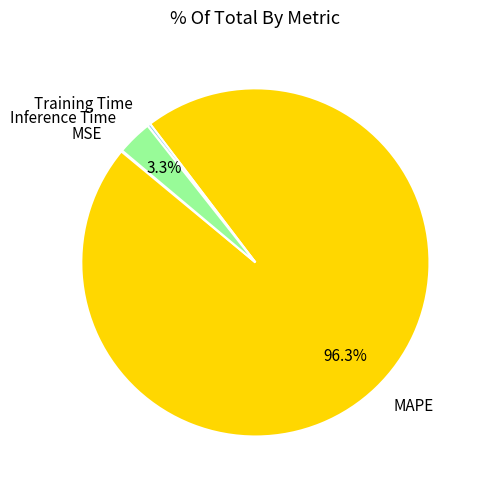

Which has a higher value, MAPE or Training Time?

MAPE